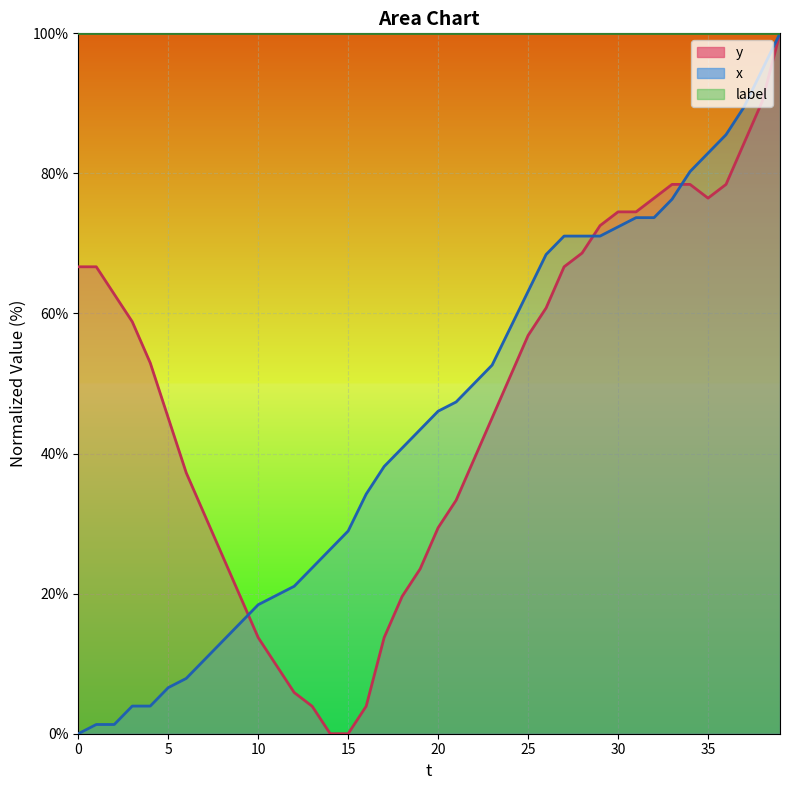

What is the difference between the x values at 25 and 35?

19.7